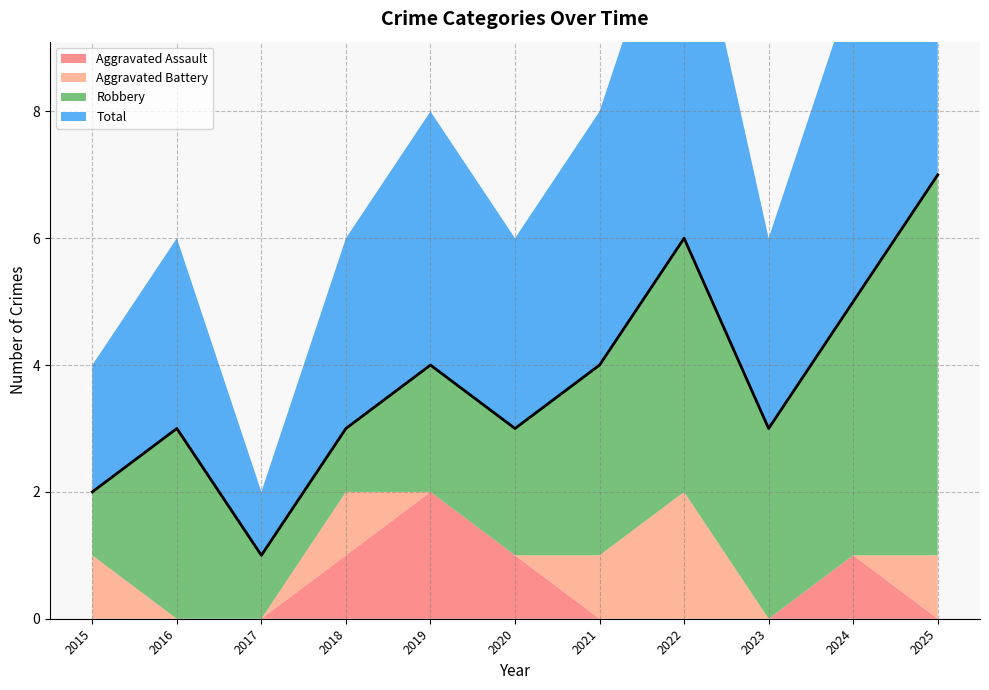

At which category is the sum across all series the highest?

2025